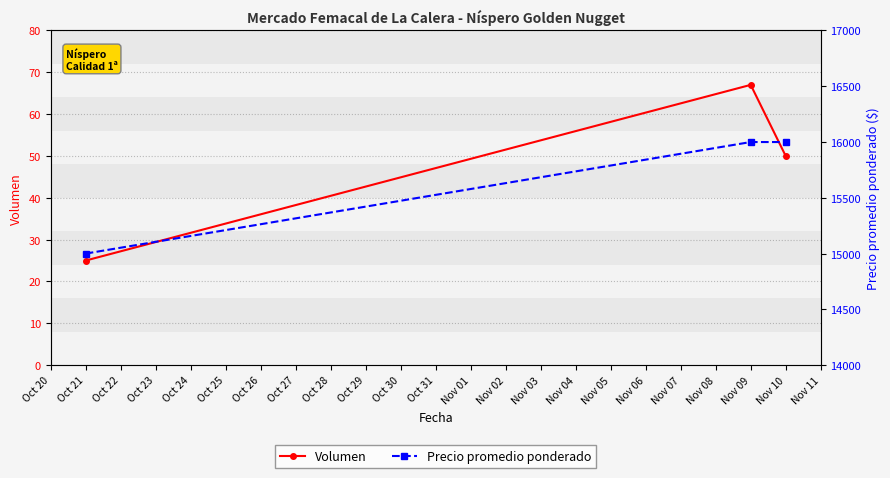

Which category has the highest value in the Volumen series?

Nov 09